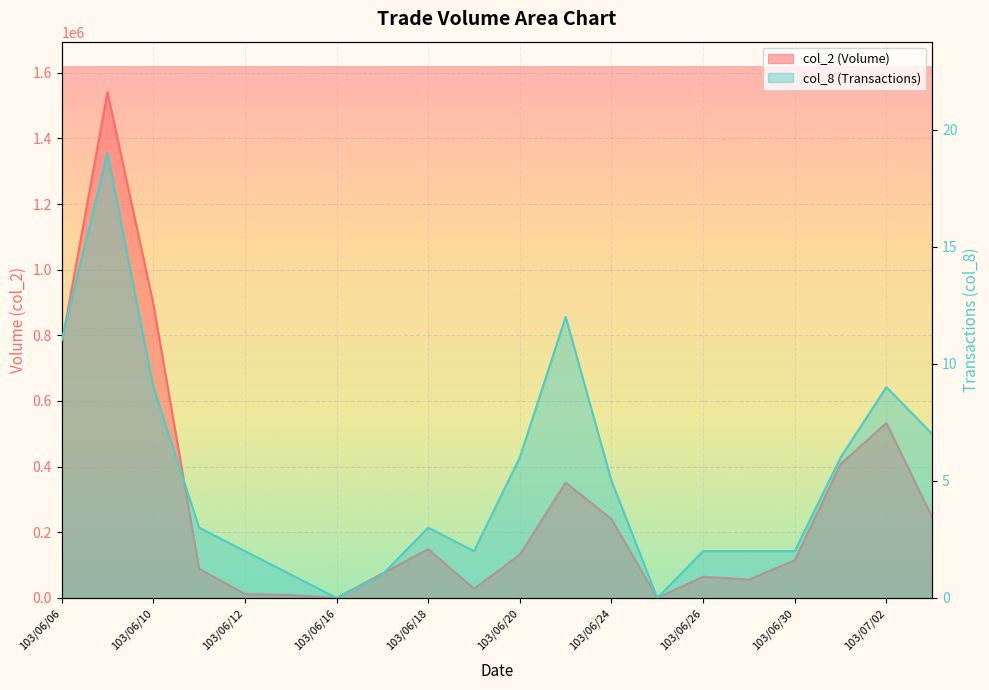

Rank the series by their maximum value, from highest to lowest.

col_2, col_8